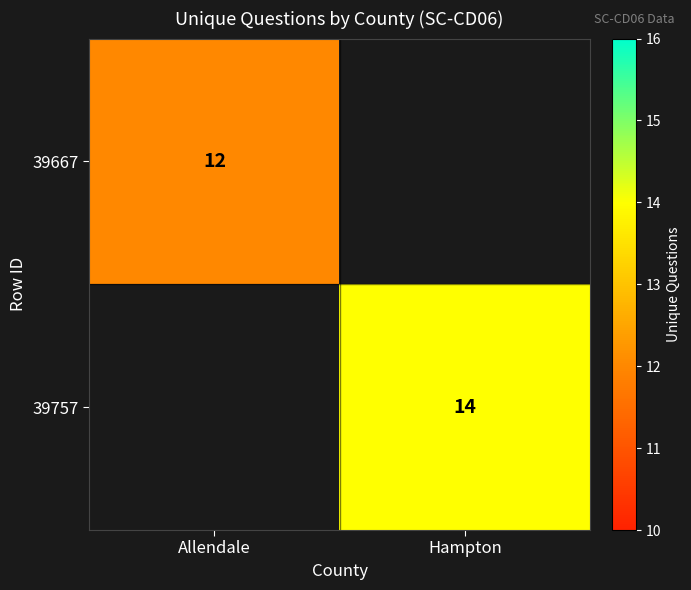

The value of 39757 at Hampton is 25. True or false?

False